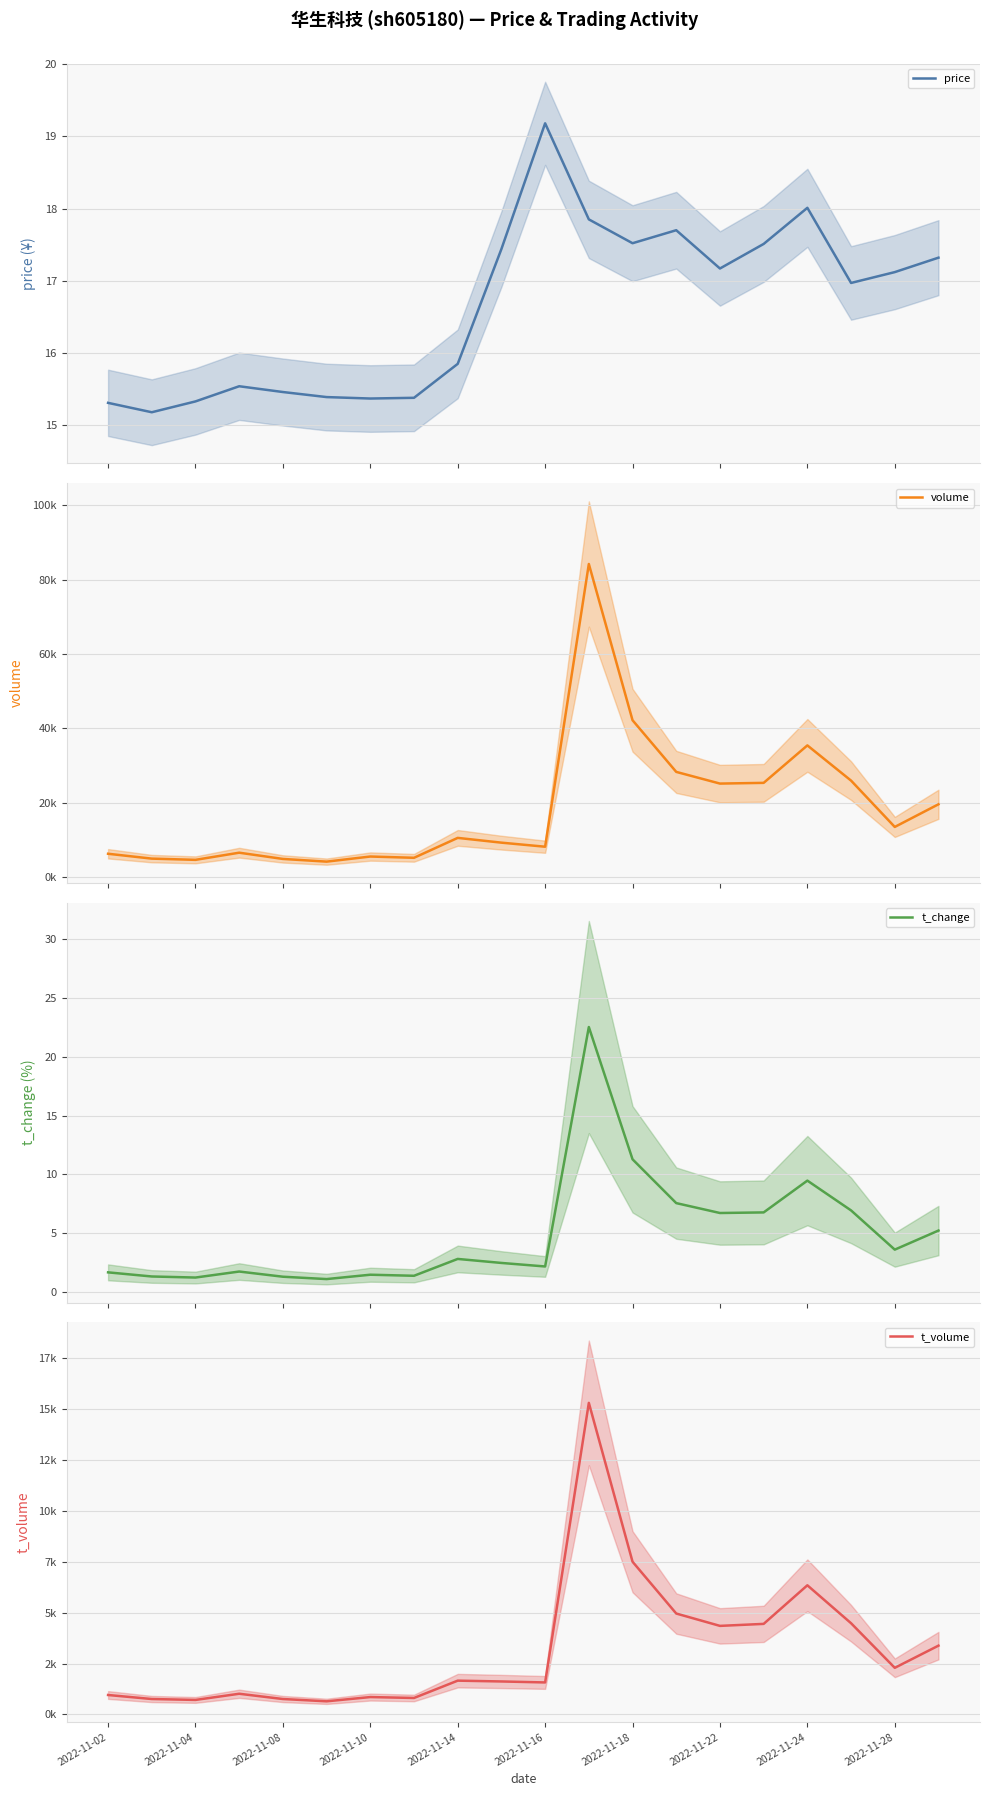

Count the number of data series in this chart.

4